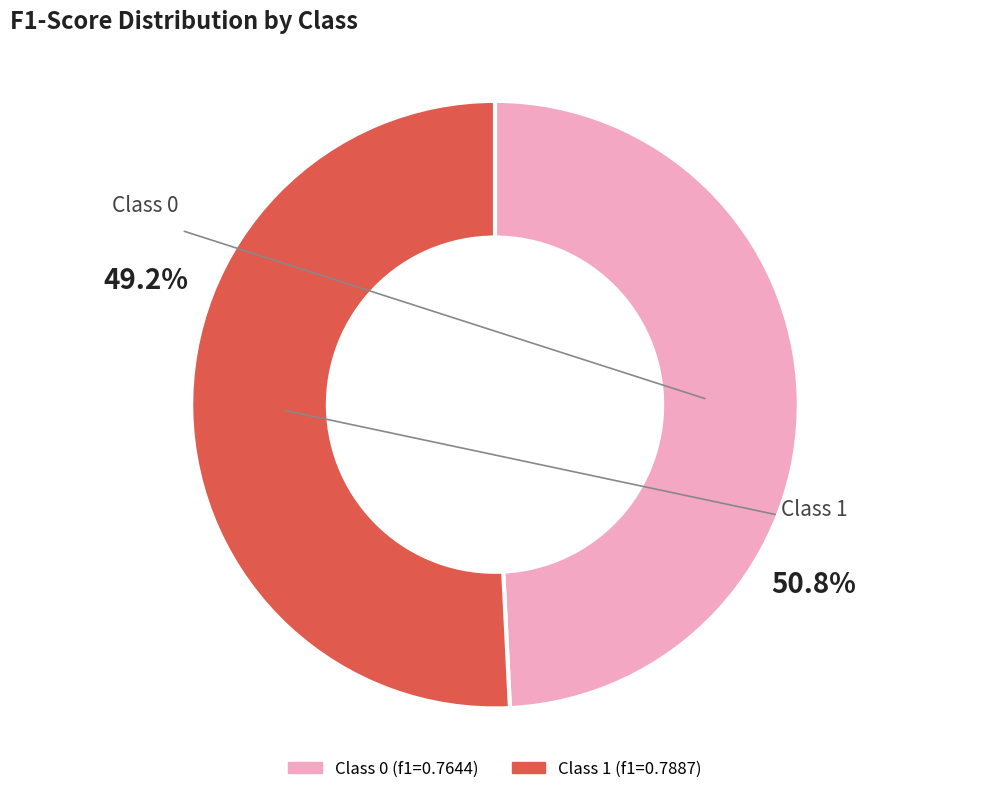

Does 0 represent more than half of the total?

No